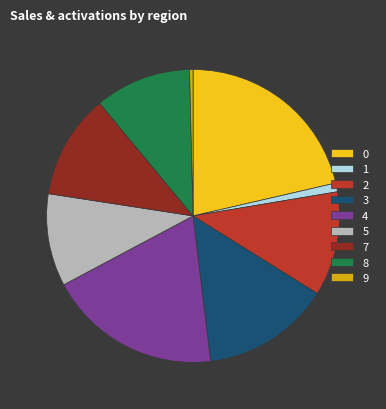

Between 2 and 9, which is larger?

2